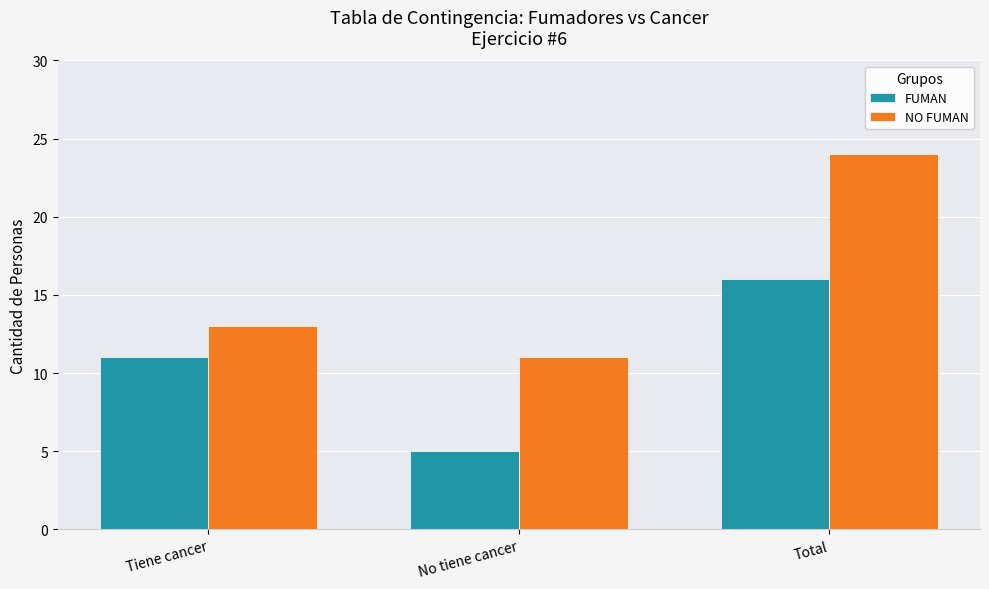

True or false: FUMAN has a value of 1 at No tiene cancer.

False